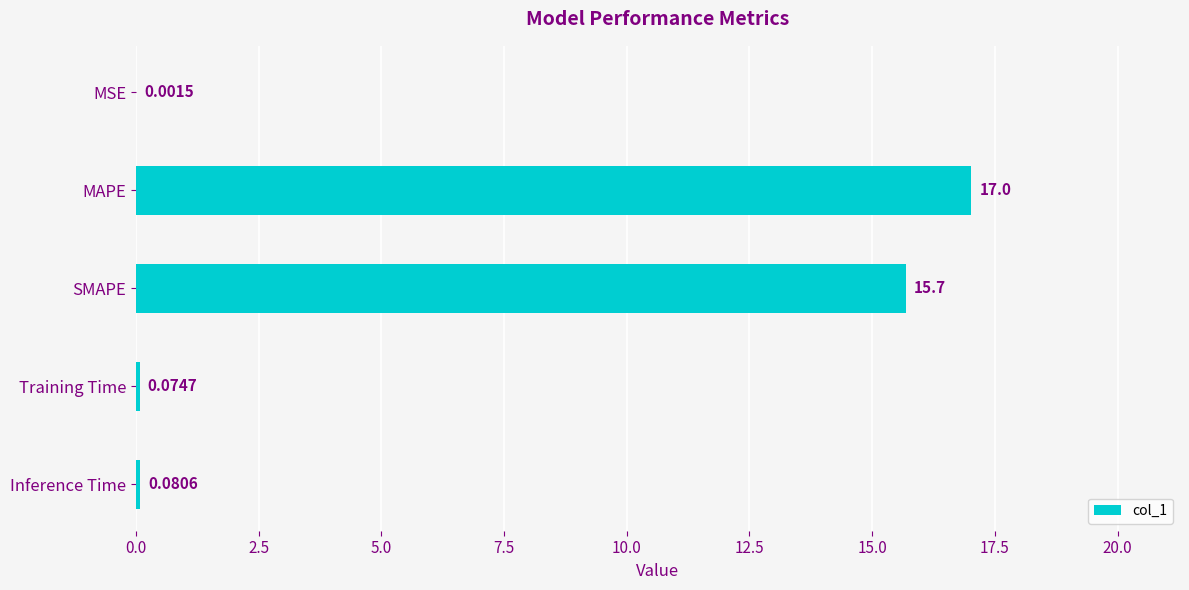

What is the maximum value shown in the chart?

17.0